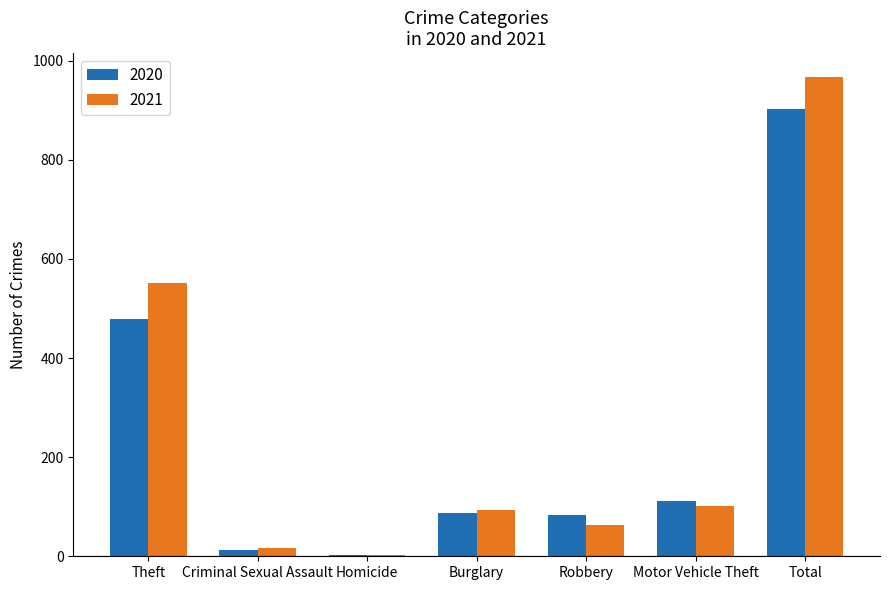

At which label is 2020 closest to 452?

Theft